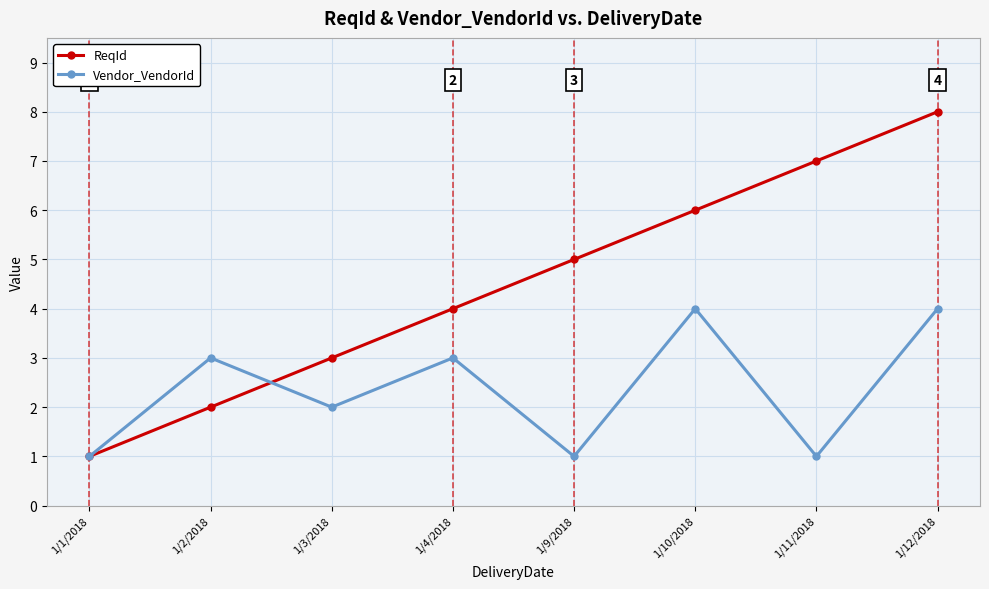

Reading right to left, list all the values displayed in this chart.

ReqId: 1/12/2018=8	1/11/2018=7	1/10/2018=6	1/9/2018=5	1/4/2018=4	1/3/2018=3	1/2/2018=2	1/1/2018=1
Vendor_VendorId: 1/12/2018=4	1/11/2018=1	1/10/2018=4	1/9/2018=1	1/4/2018=3	1/3/2018=2	1/2/2018=3	1/1/2018=1